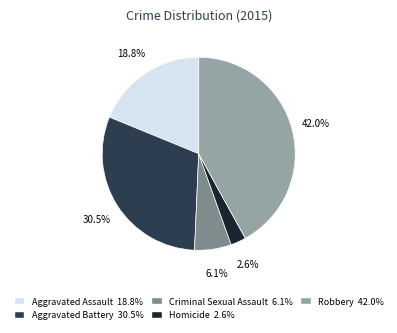

To the nearest percent, what is the combined percentage of Aggravated Battery and Robbery?

72%